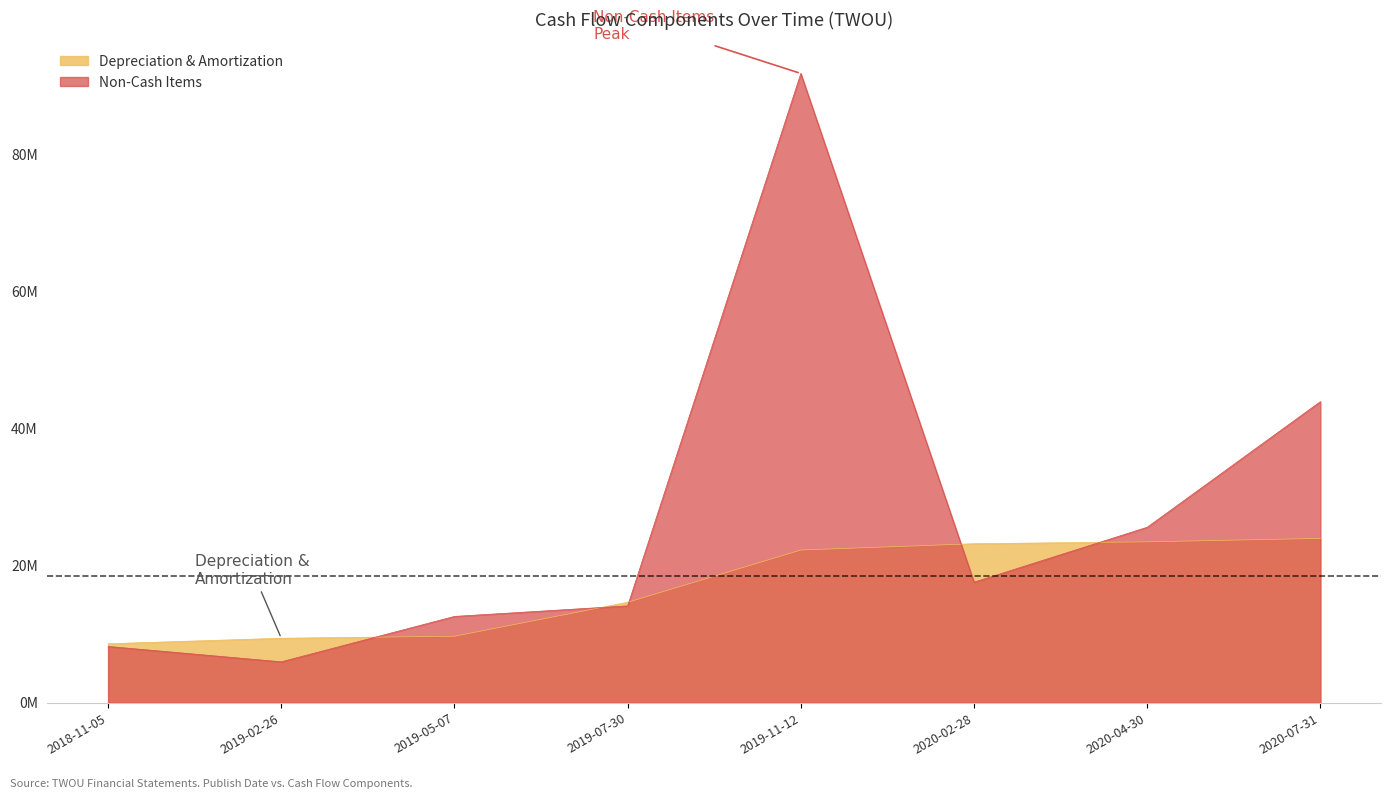

What are all the series names shown in the legend?

Depreciation & Amortization, Non-Cash Items